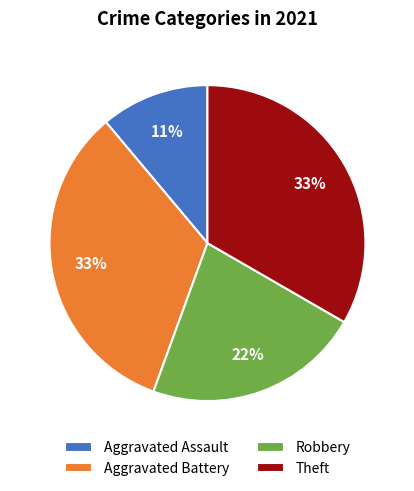

What is the ratio of the value at Theft to the value at Aggravated Battery?

1.0